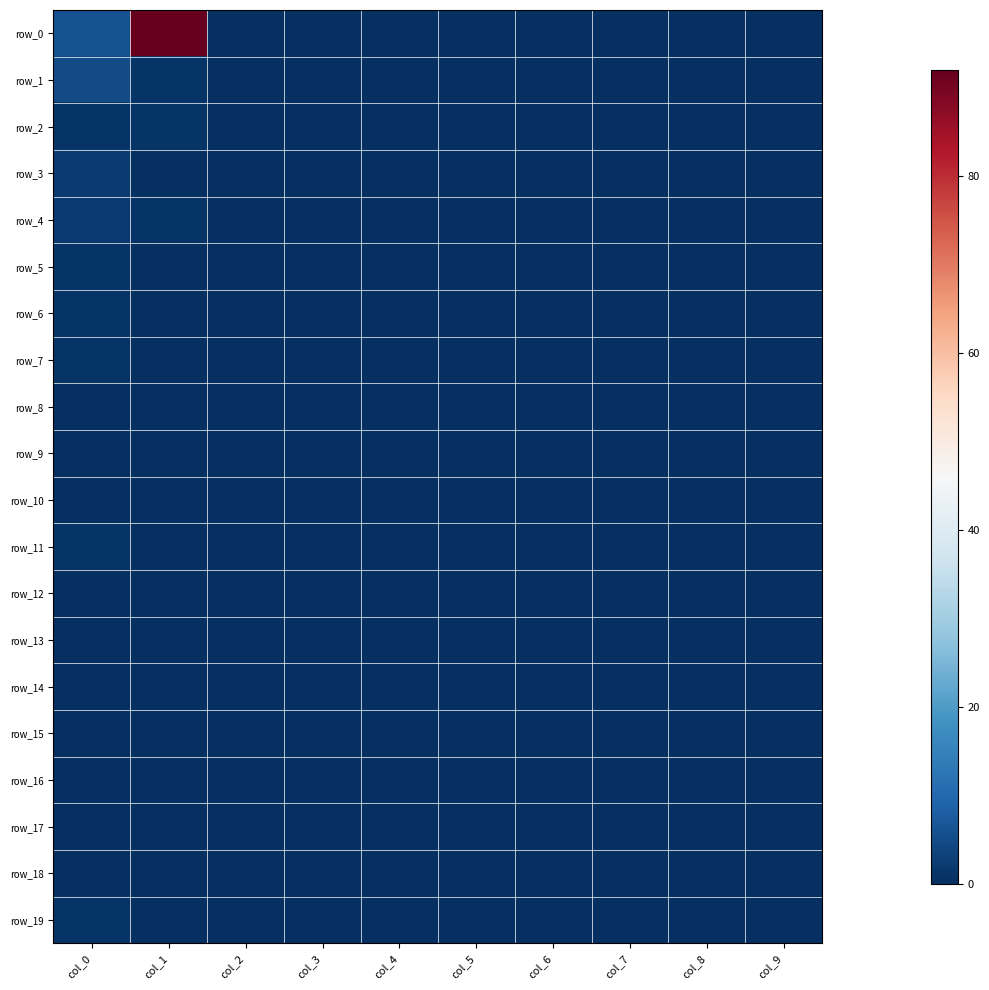

The value of row_19 at col_6 is 0. True or false?

True